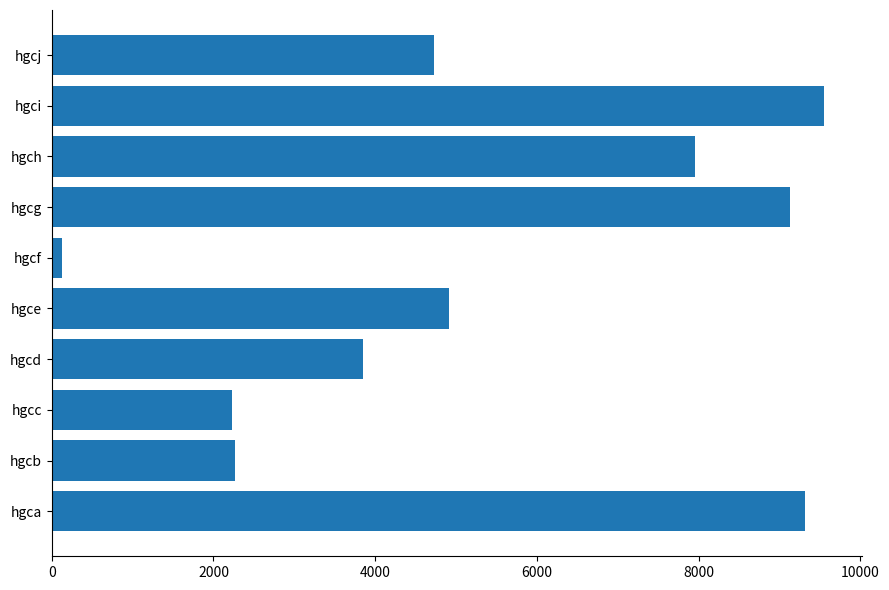

Count the number of data series in this chart.

1